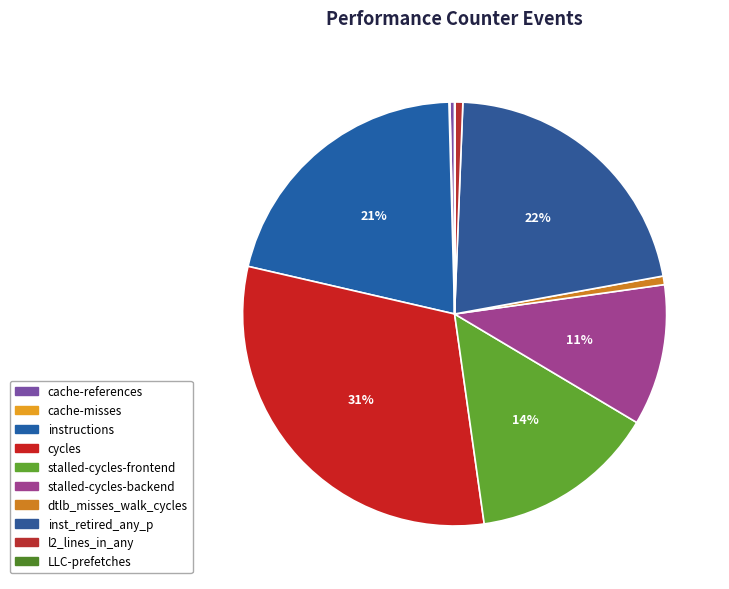

True or false: instructions accounts for 33% of the total.

False